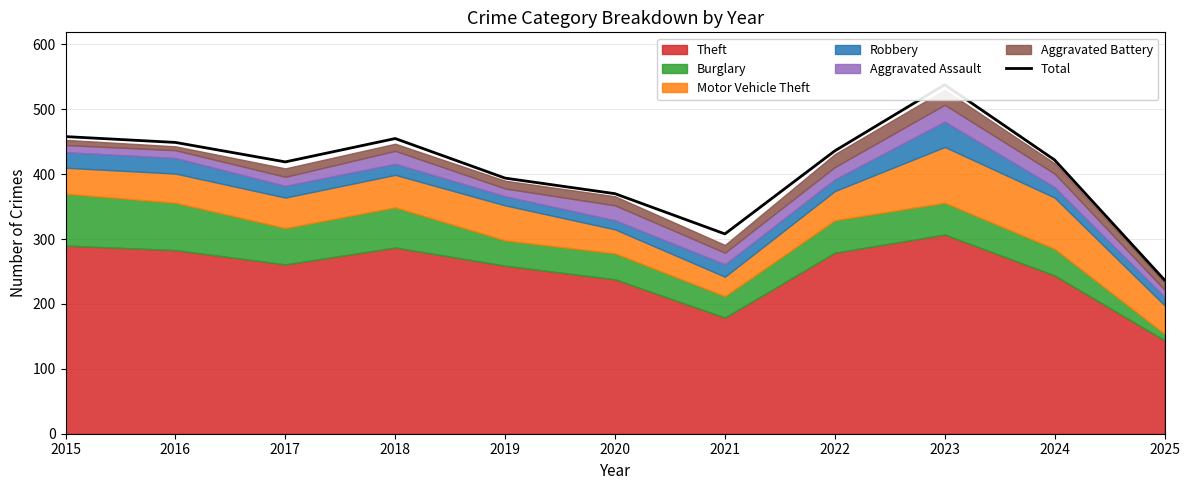

Is it true that the value at 2024 is 638?

False